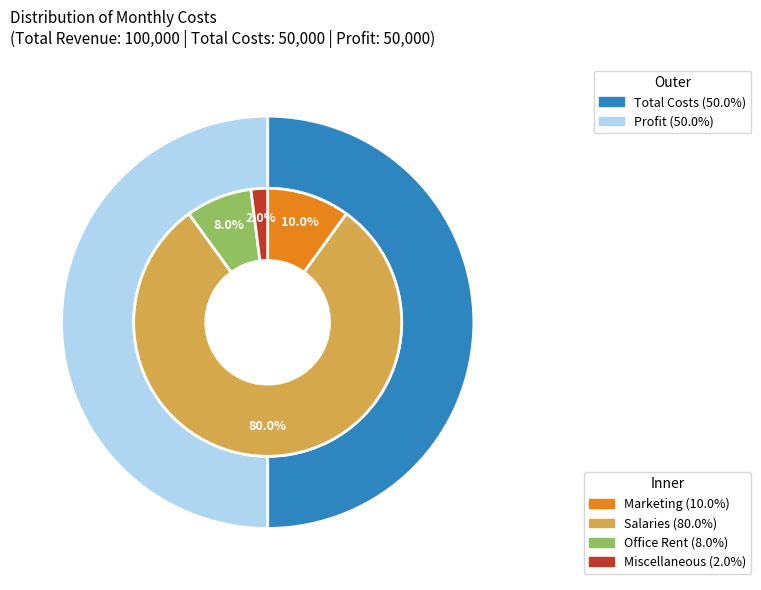

How much of the chart is everything except Miscellaneous?

98.0%